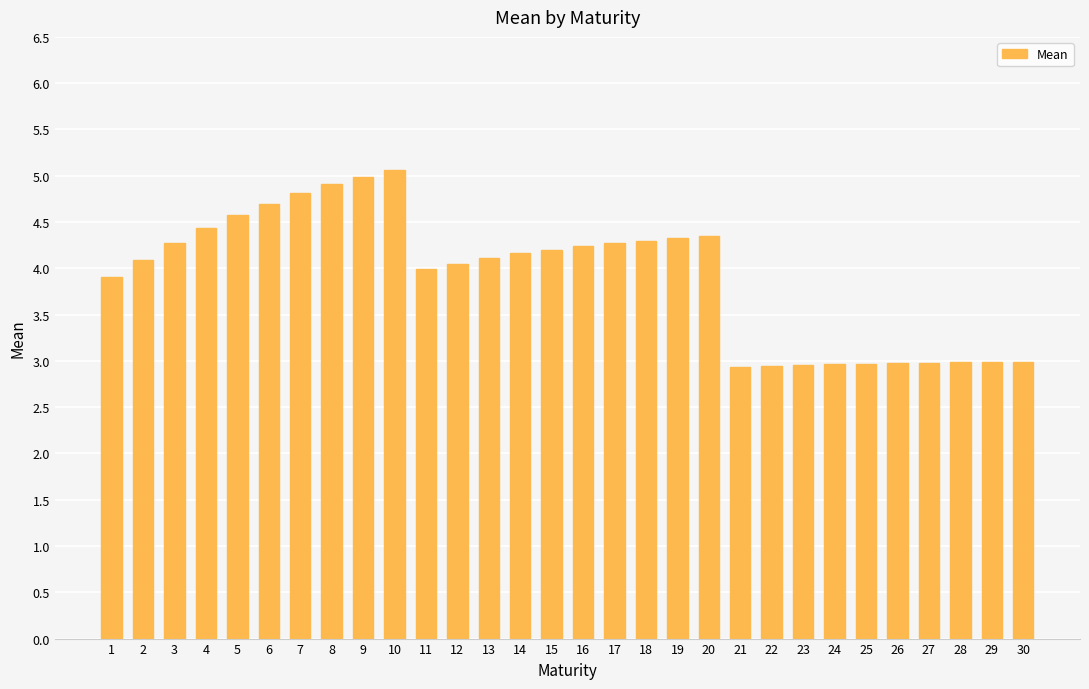

What is the change in value from 16 to 18?

+0.1